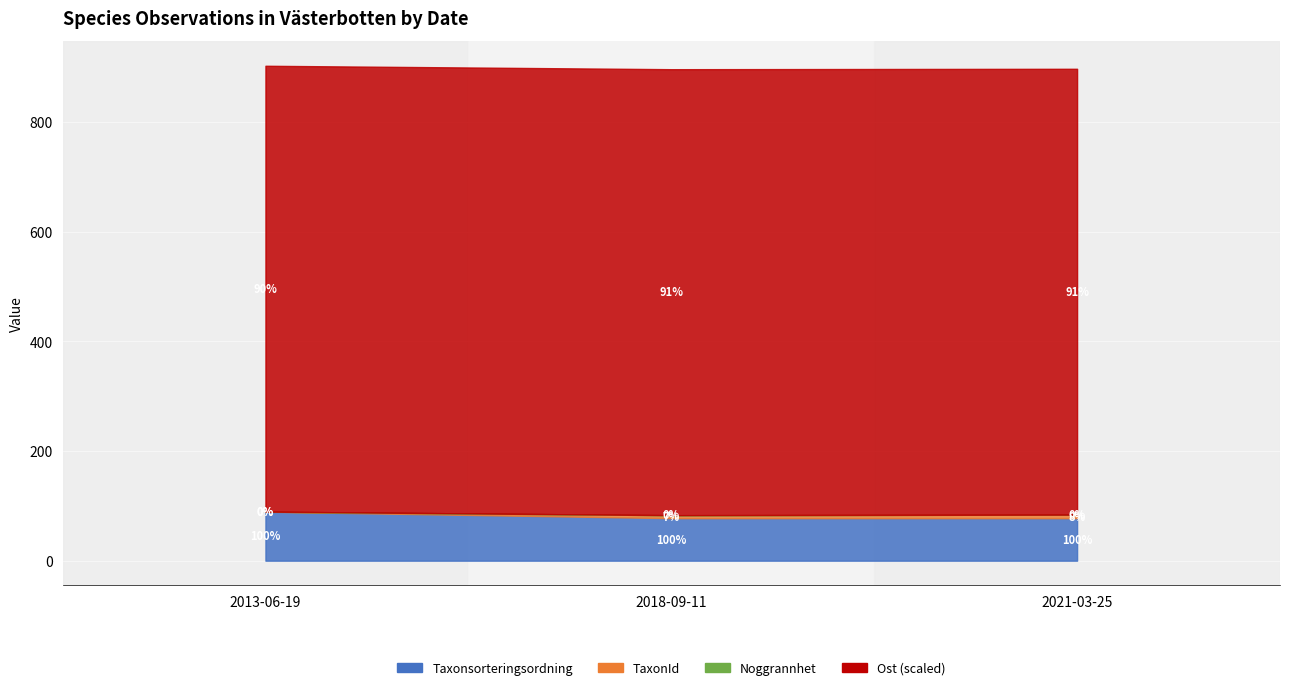

What is the total value across all series at 2021-03-25?

897193